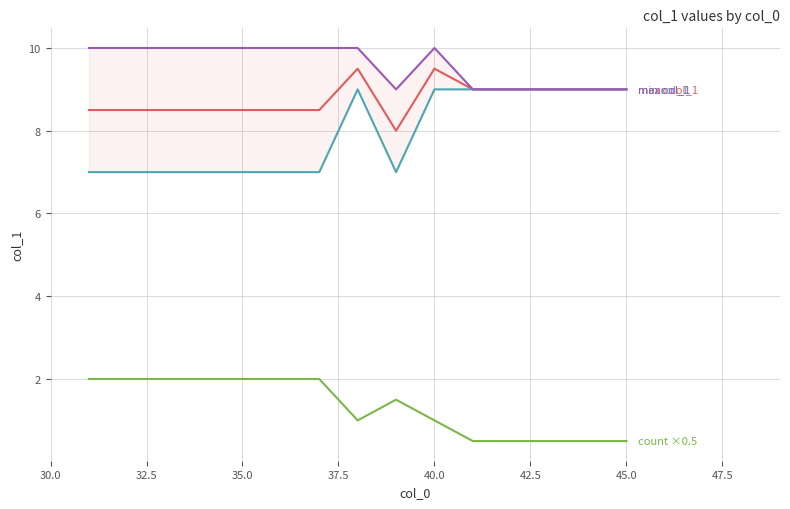

What is the sum of all mean col_1 values?

131.5